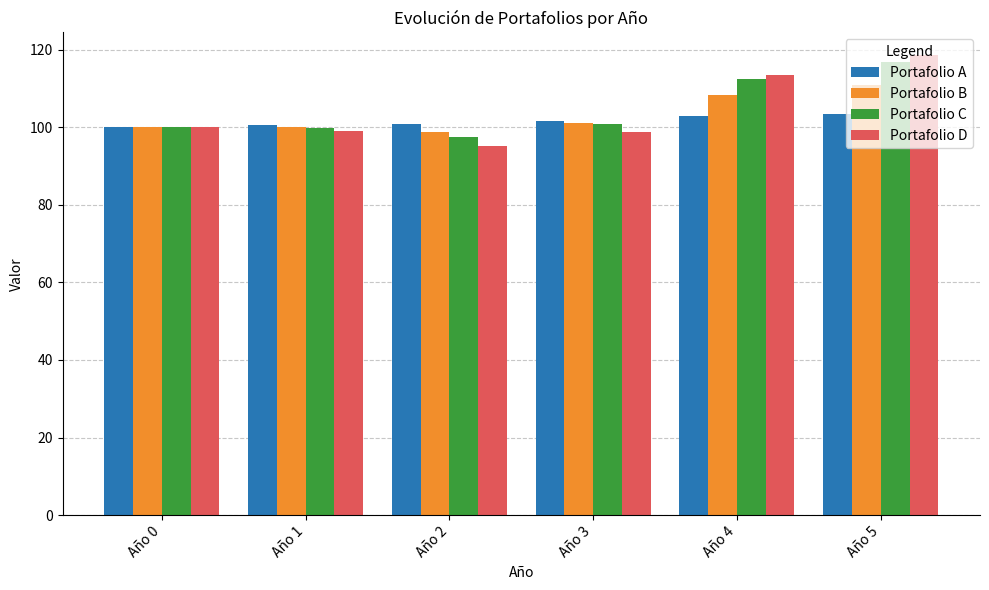

The Portafolio C series shows 143.2 at Año 2. True or false?

False